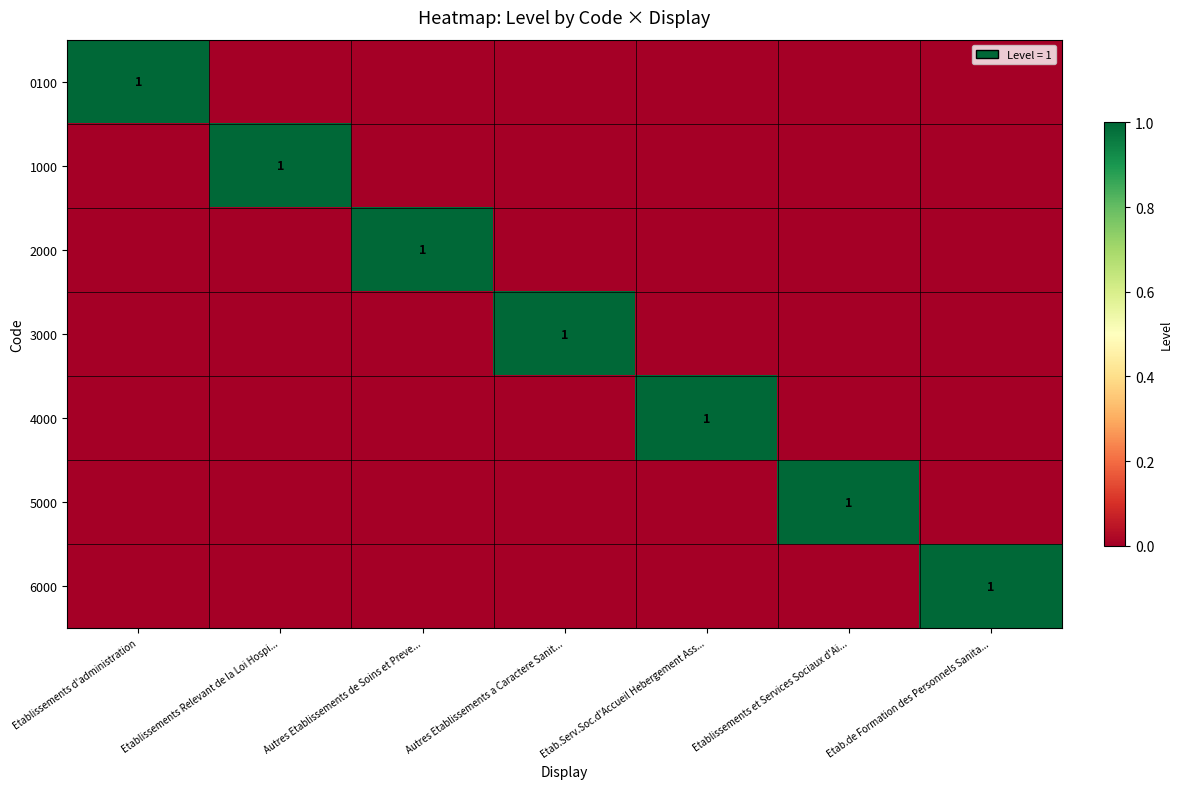

Which label corresponds to the smallest value in the chart?

Etablissements Relevant de la Loi Hospi...